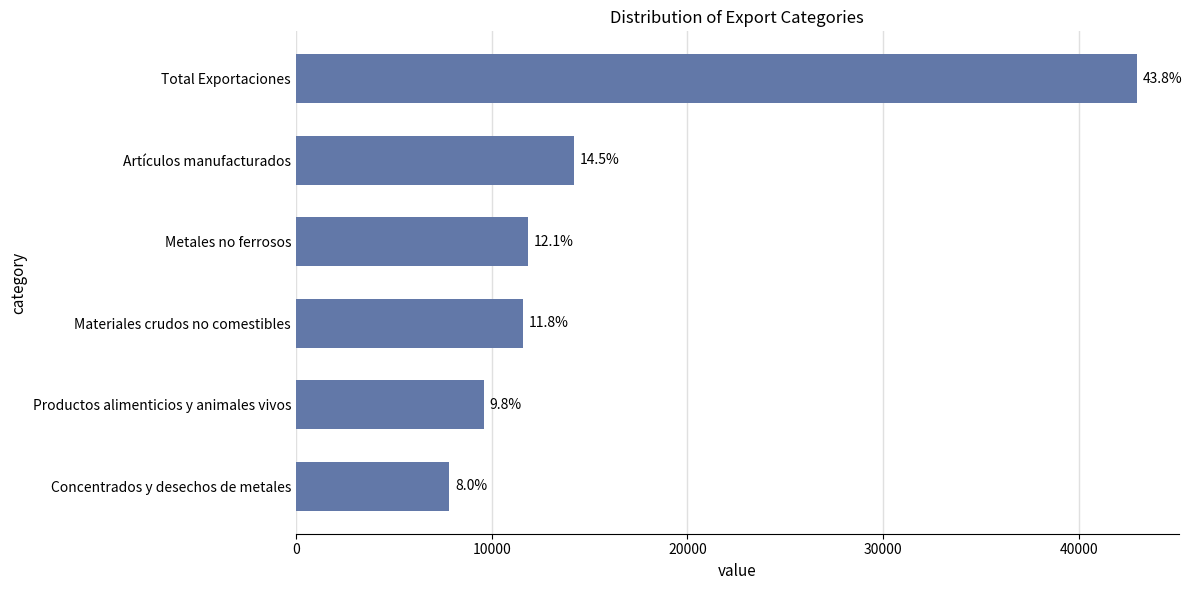

How many bars are there in total?

6